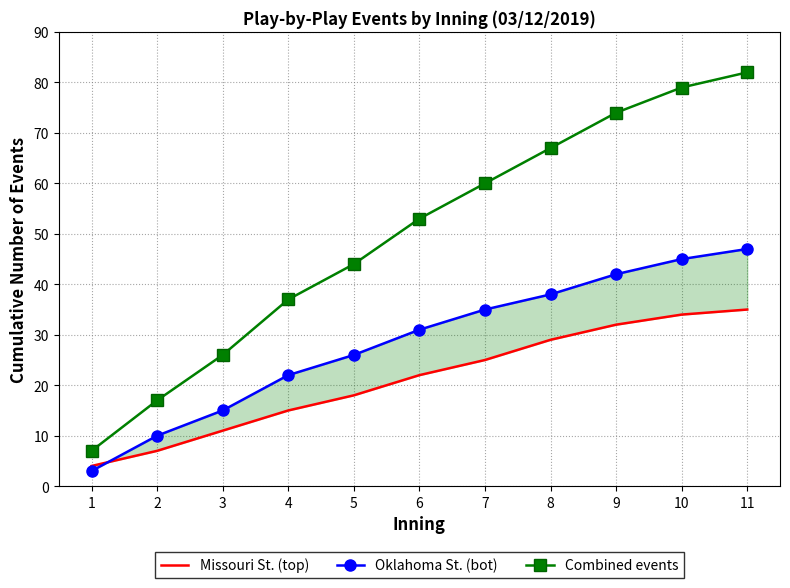

Reading left to right, list all the values displayed in this chart.

Missouri St. (top): 1=4	2=7	3=11	4=15	5=18	6=22	7=25	8=29	9=32	10=34	11=35
Oklahoma St. (bot): 1=3	2=10	3=15	4=22	5=26	6=31	7=35	8=38	9=42	10=45	11=47
Combined events: 1=7	2=17	3=26	4=37	5=44	6=53	7=60	8=67	9=74	10=79	11=82